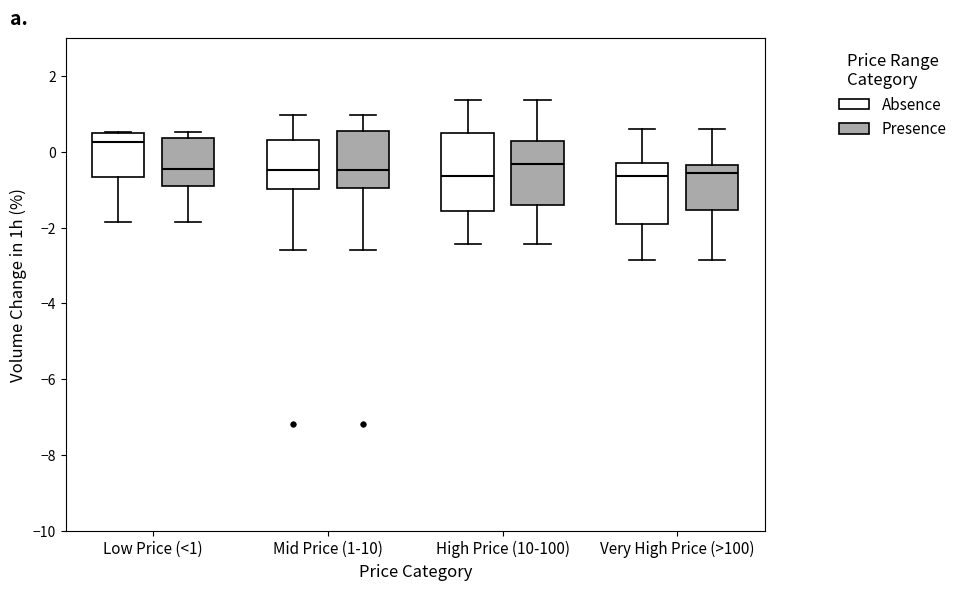

Which box is the tallest, from its lower edge to its upper edge?

High Price (10-100) (Absence)